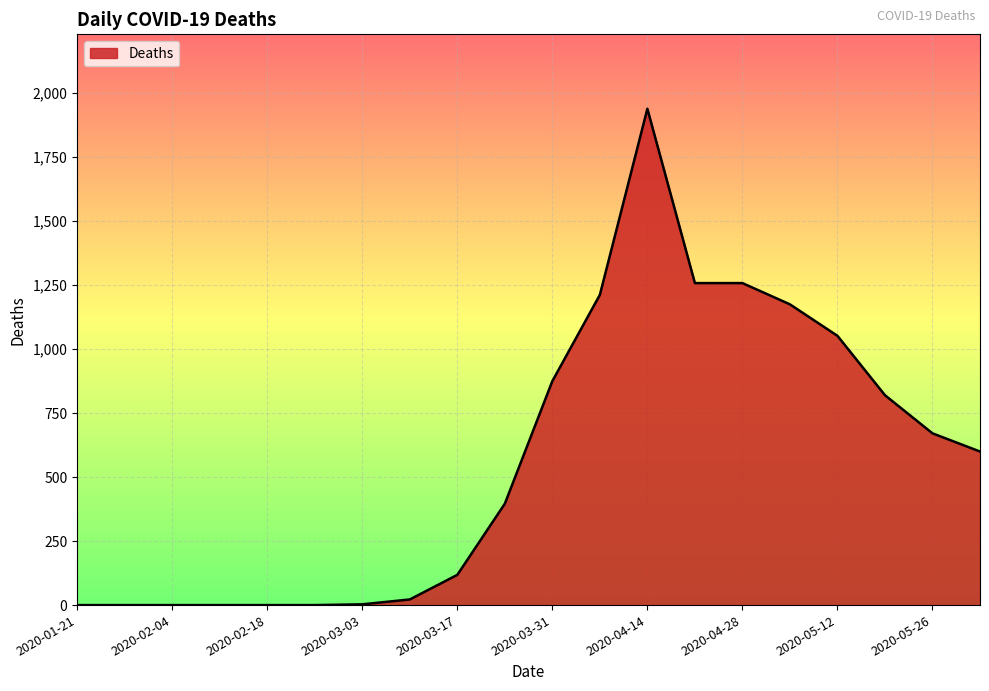

What is the difference between the maximum and minimum values?

1939